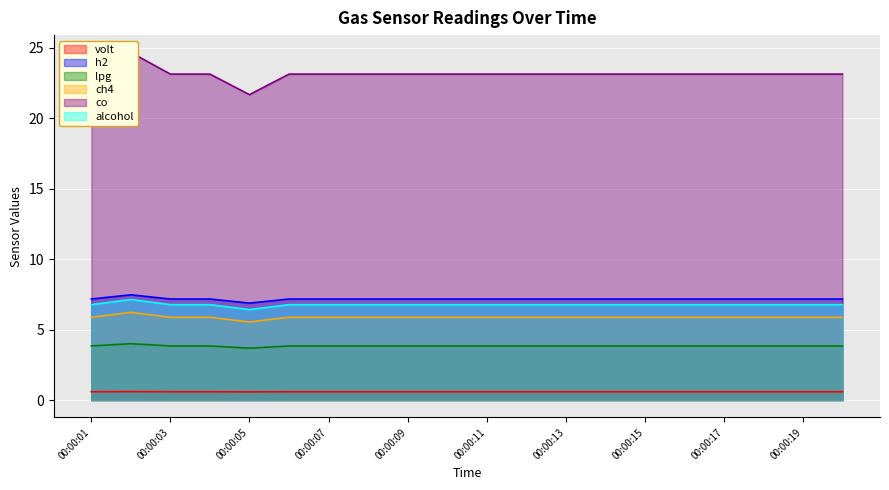

What is the difference between the co values at 00:00:13 and 00:00:05?

1.5